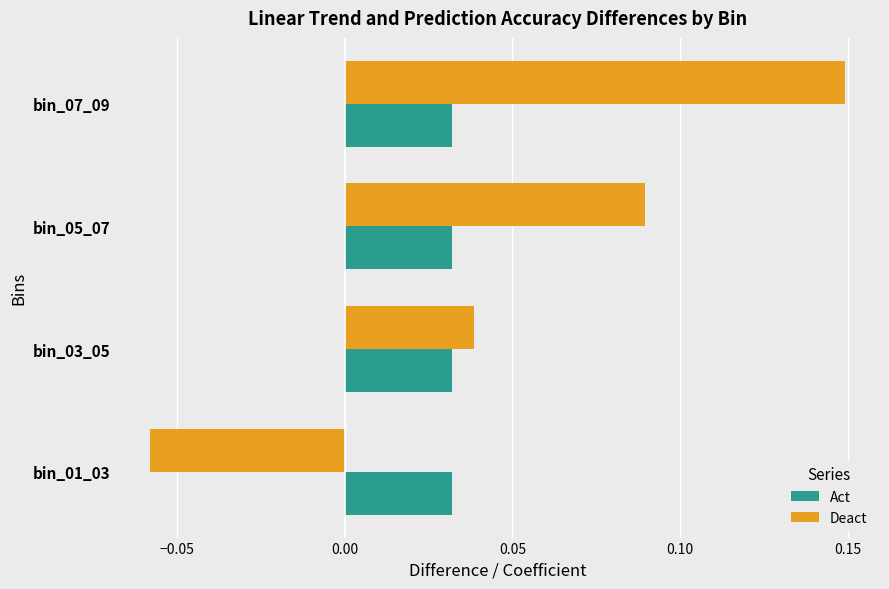

Is the value of Deact at bin_07_09 greater than the value of Act at bin_03_05?

Yes